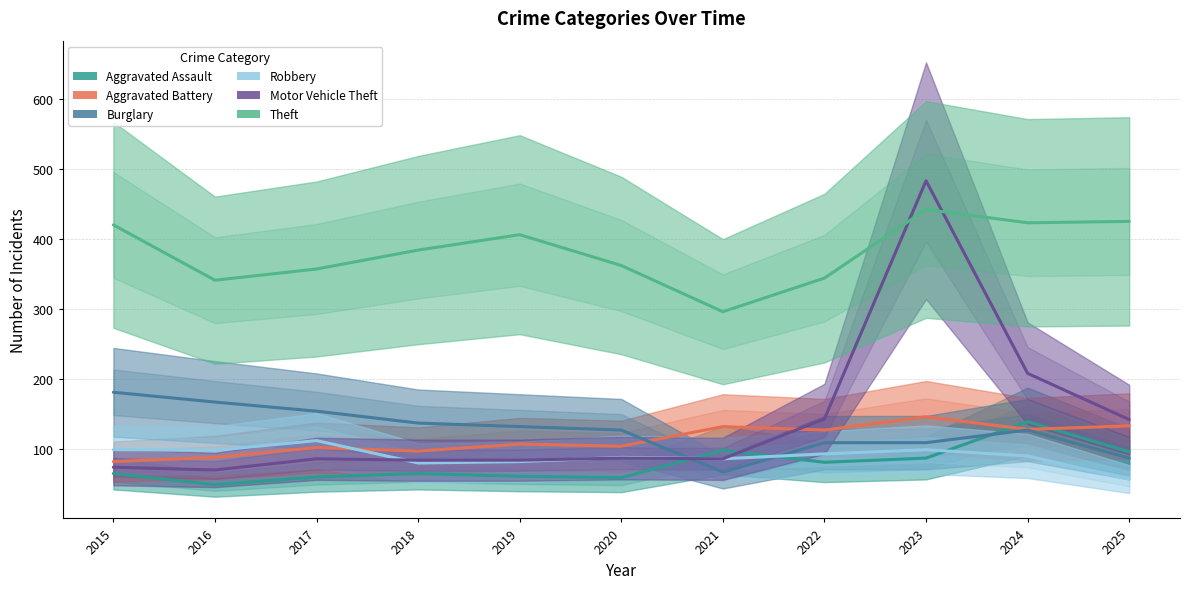

Is it true that Motor Vehicle Theft equals 87 at 2022?

False